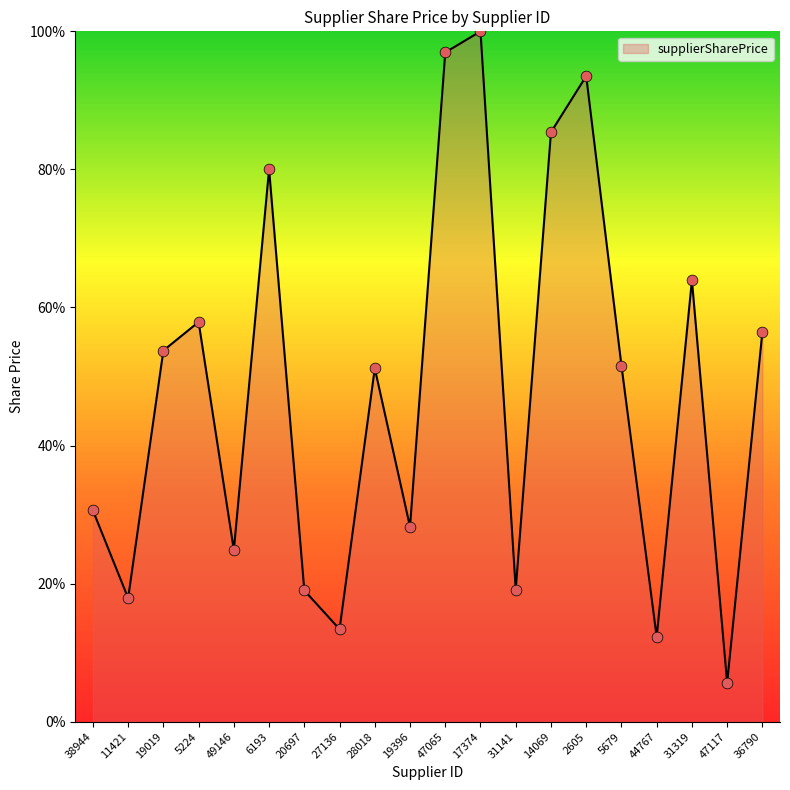

What is the change in value from 28018 to 17374?

+48.8